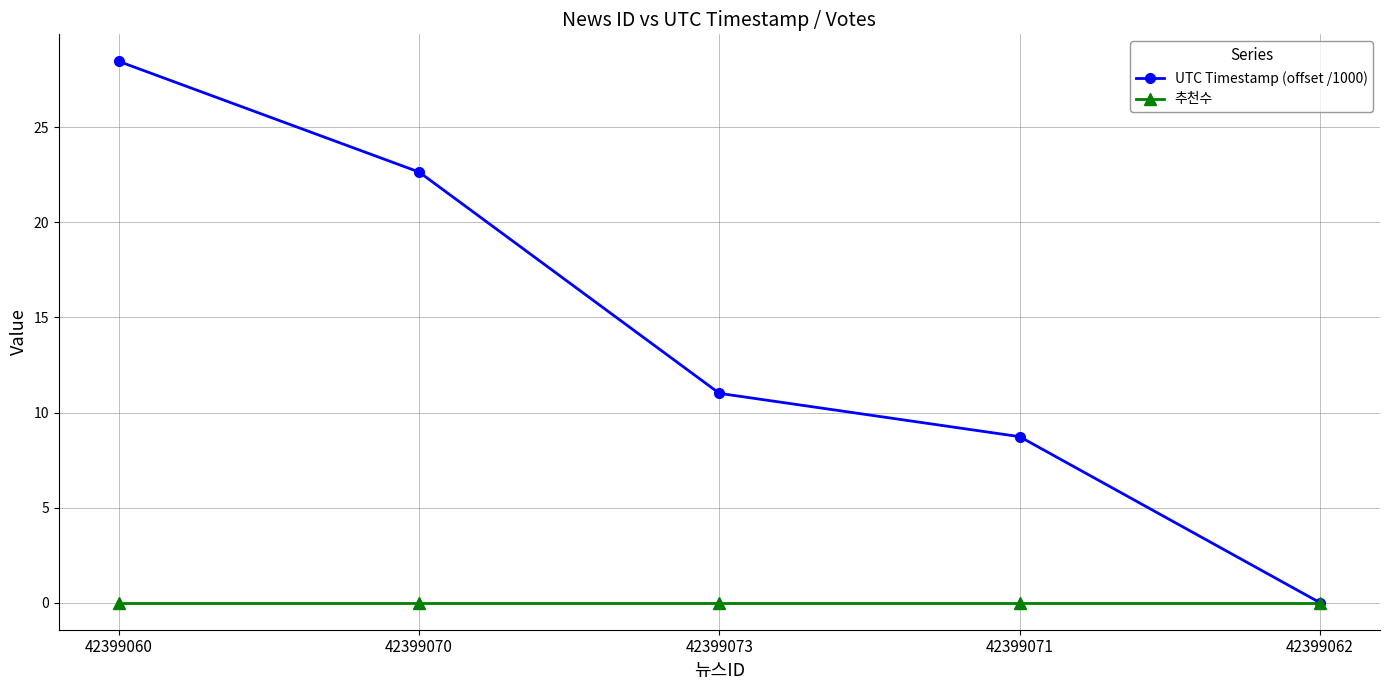

Is this an area chart (filled region under the line)?

No